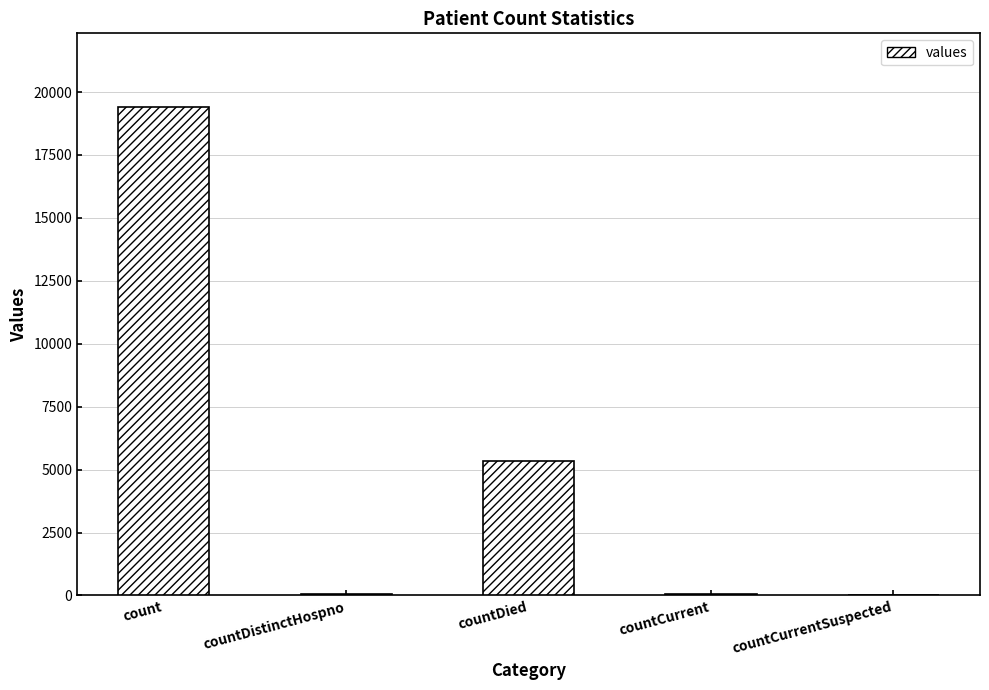

Which has a higher value, countDied or countCurrentSuspected?

countDied